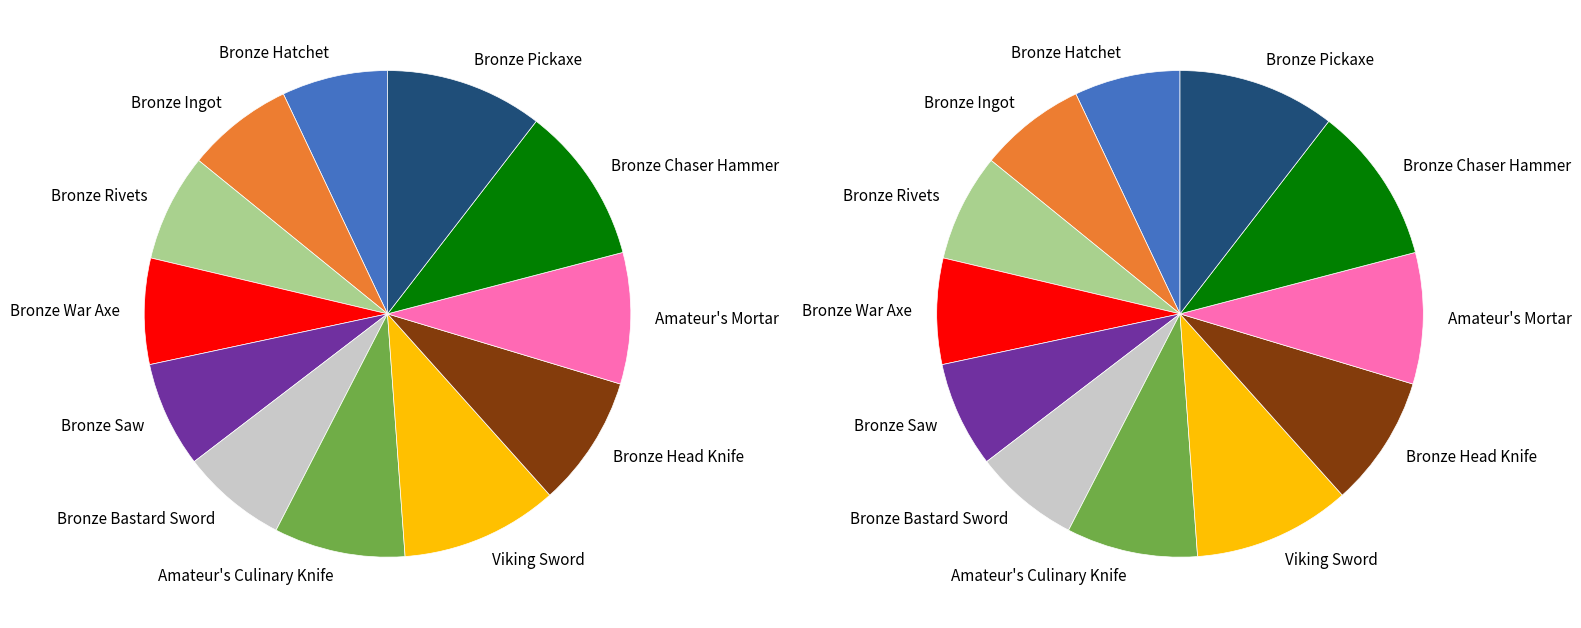

Which category has the smallest portion of the pie?

Bronze Hatchet